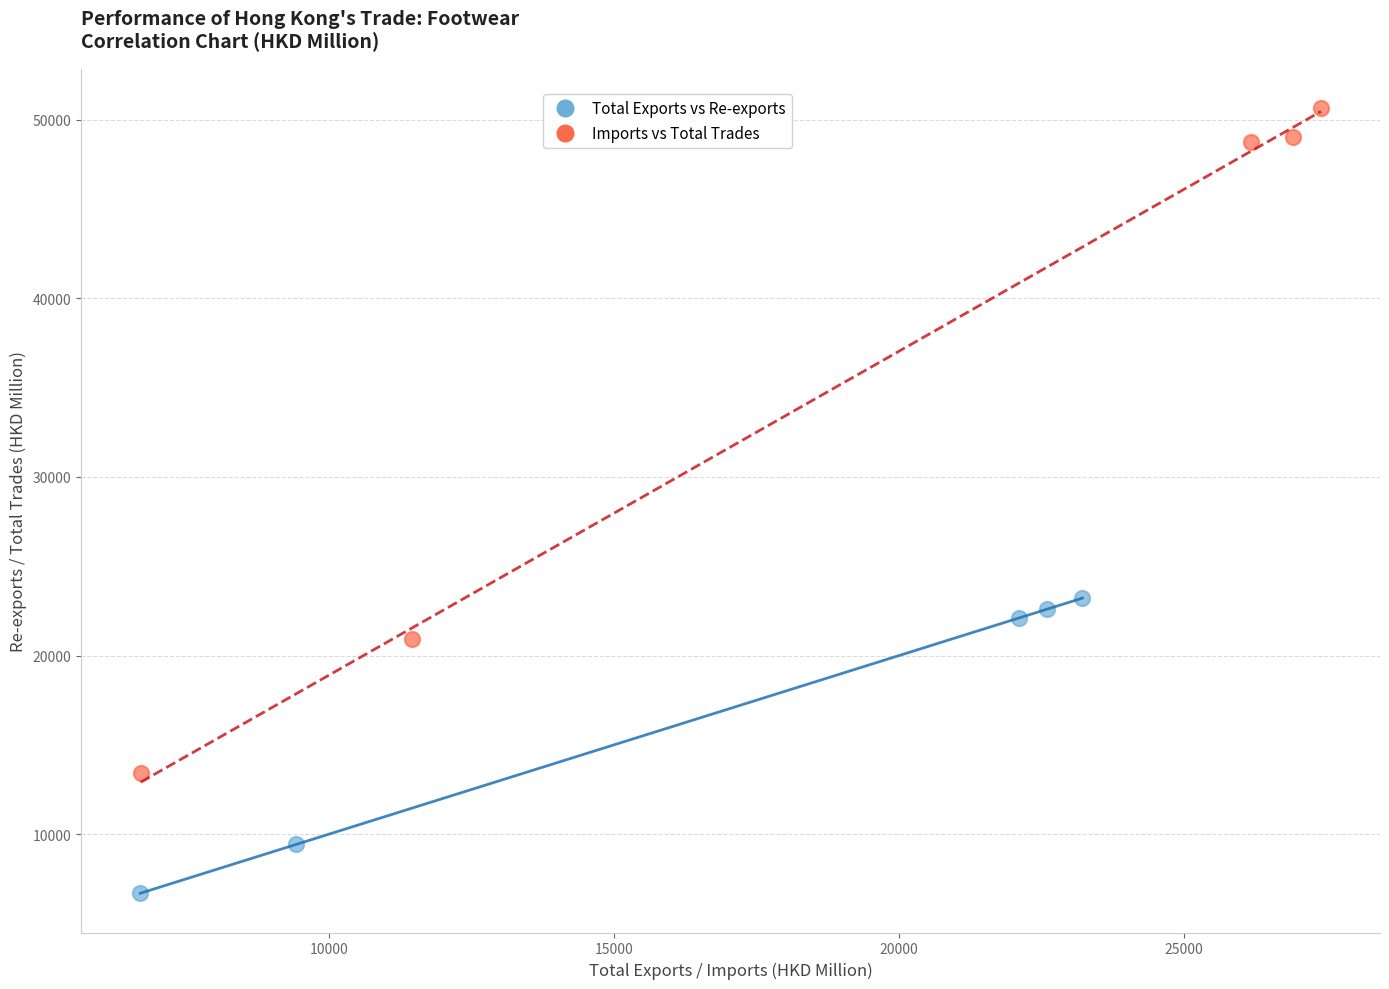

Which series reaches the maximum Y coordinate?

Imports vs Total Trades